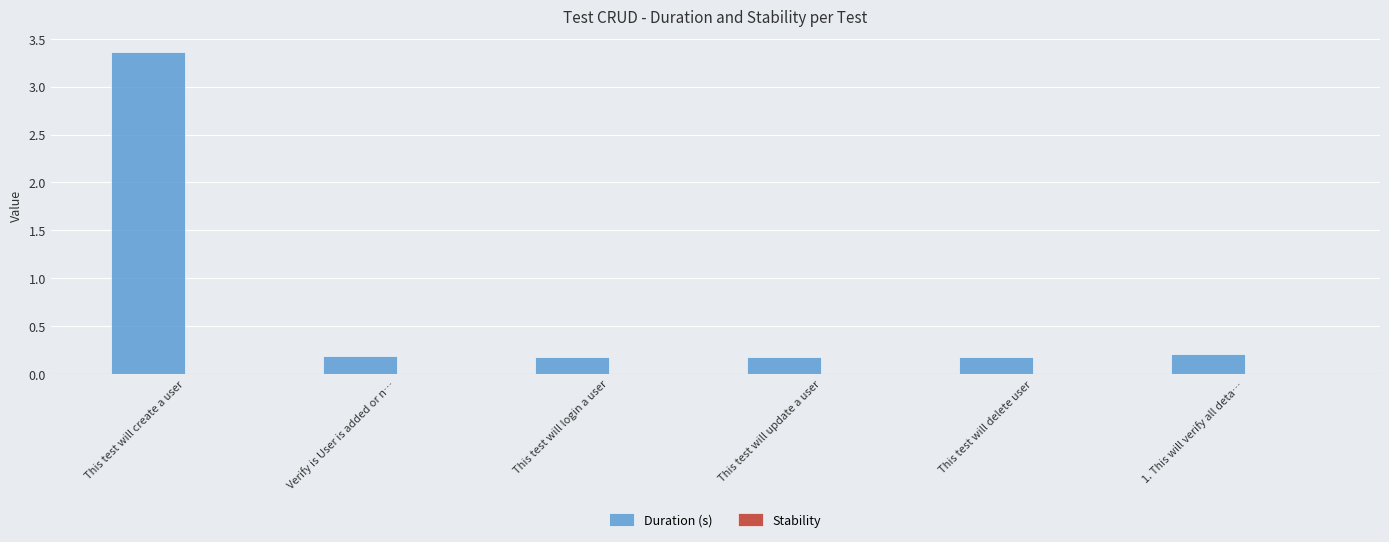

What is the sum of all values?

4.3